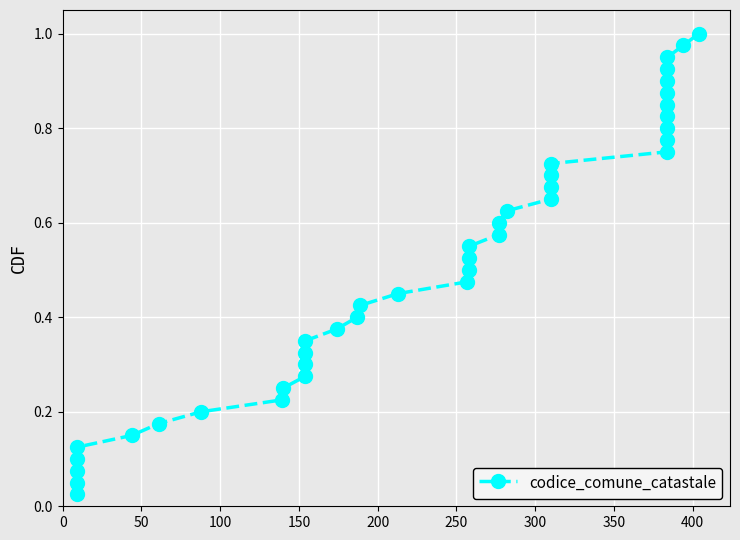

True or false: the data shows 1.3 at 29.

False